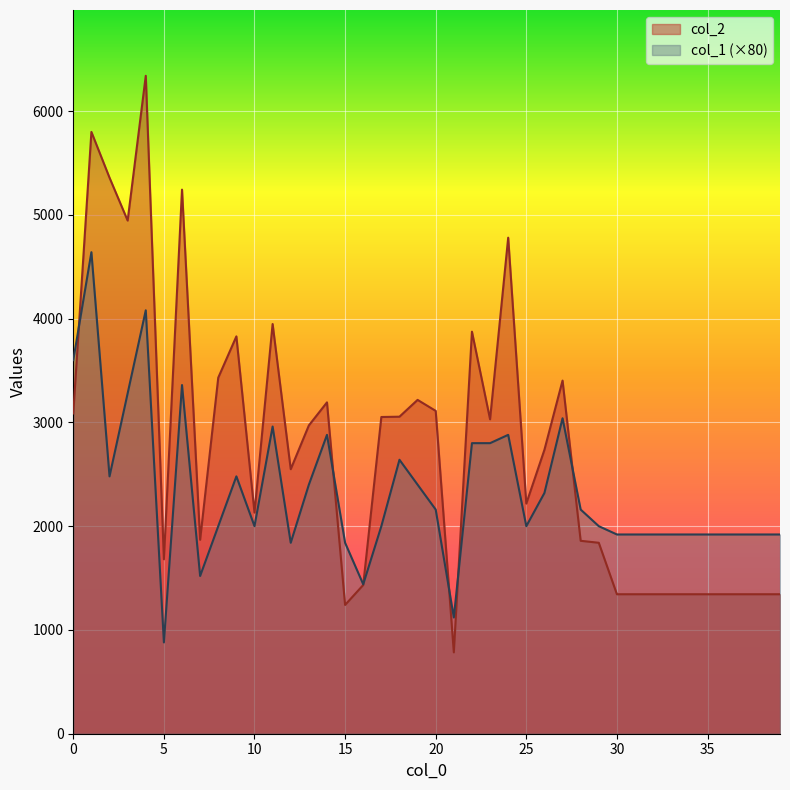

What are all the series names shown in the legend?

col_2, col_1 (×80)